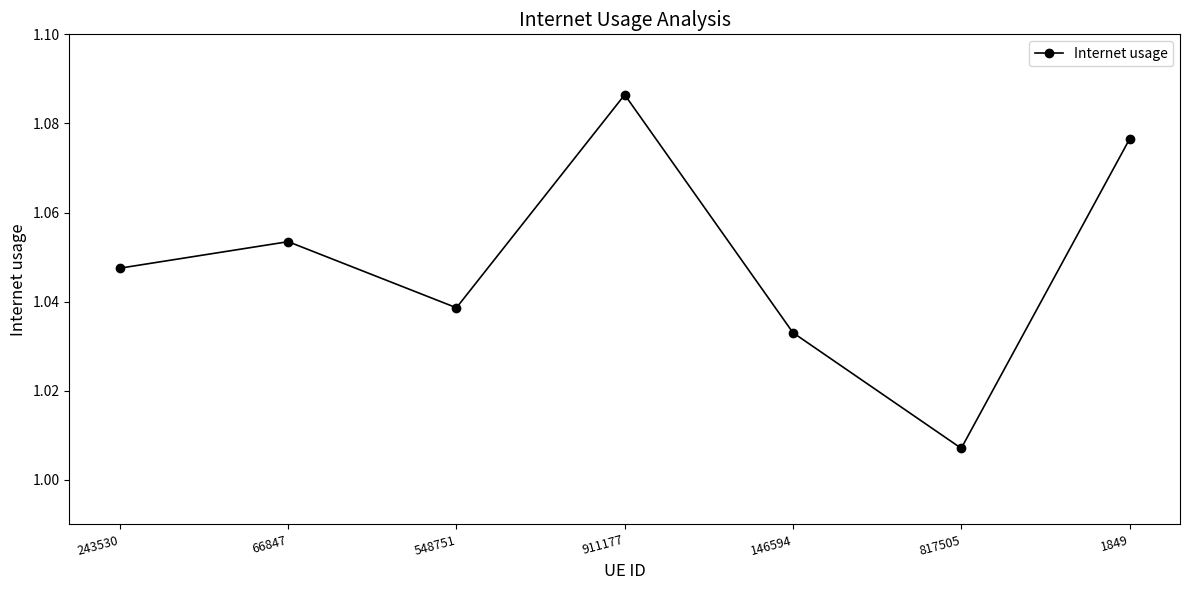

Rank the categories by value from highest to lowest.

911177, 1849, 66847, 243530, 548751, 146594, 817505